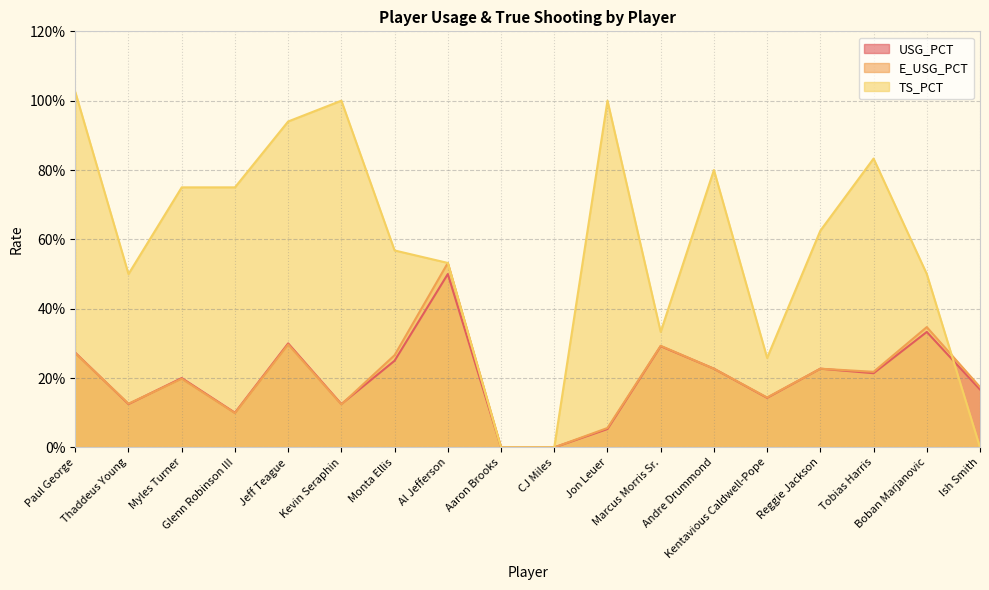

Is it true that E_USG_PCT equals 0.1 at Ish Smith?

False